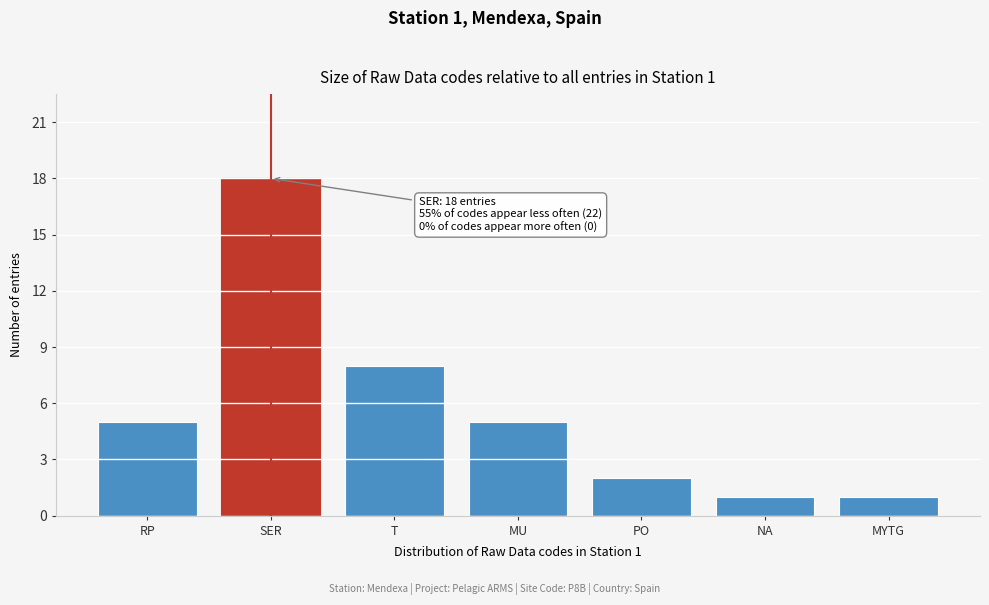

Reading left to right, list all the values displayed in this chart.

RP=5	SER=18	T=8	MU=5	PO=2	NA=1	MYTG=1